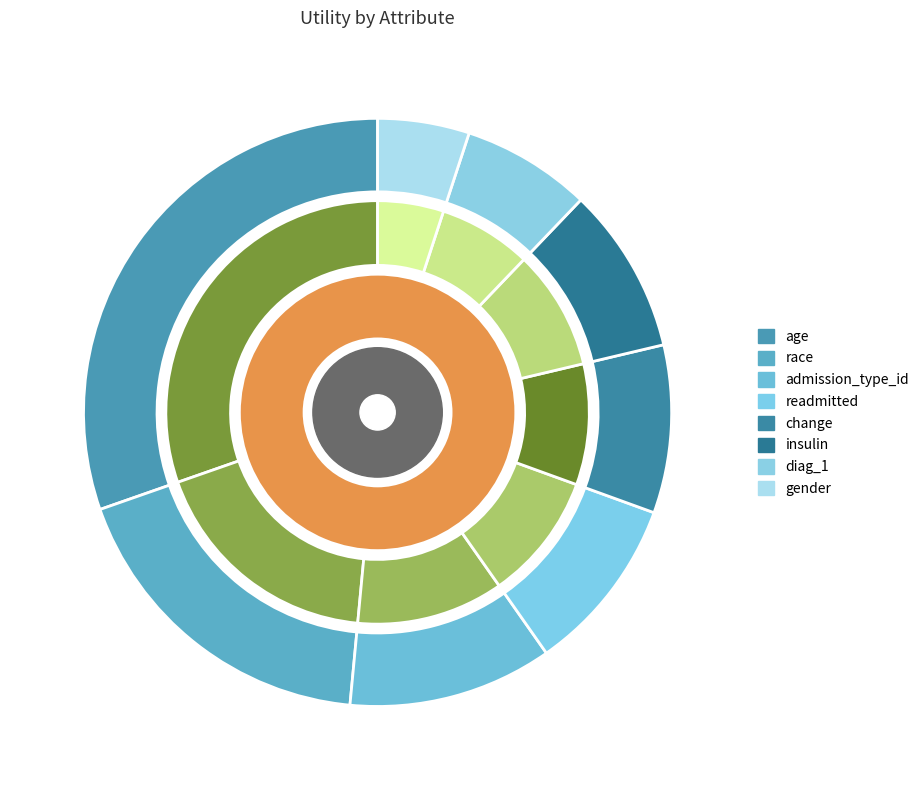

True or false: race accounts for 29% of the total.

False